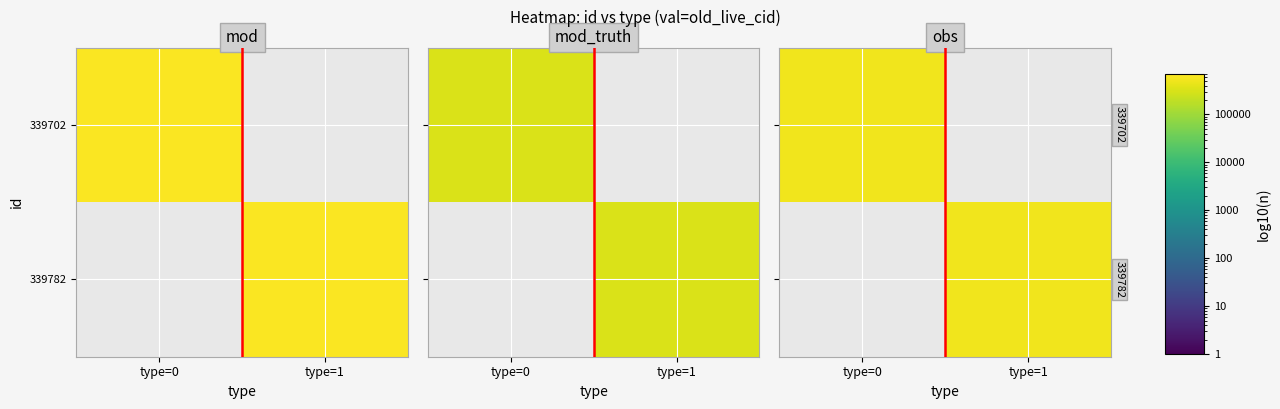

What is the greatest value displayed?

511344.8